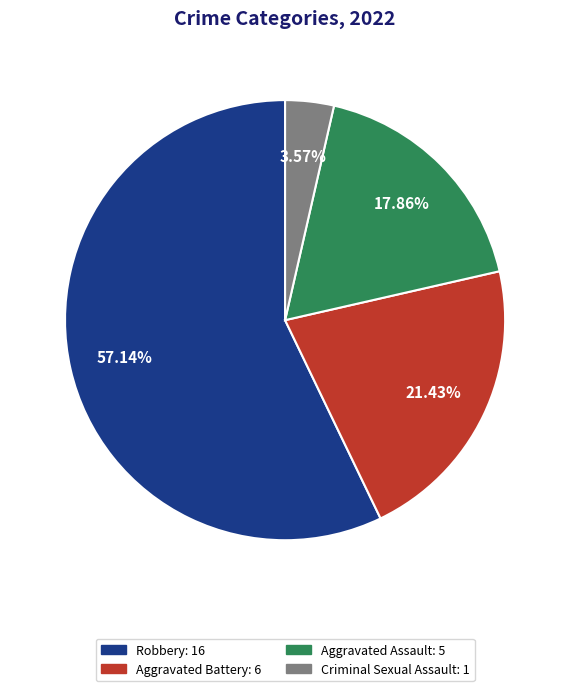

What portion of the pie excludes Robbery?

42.9%